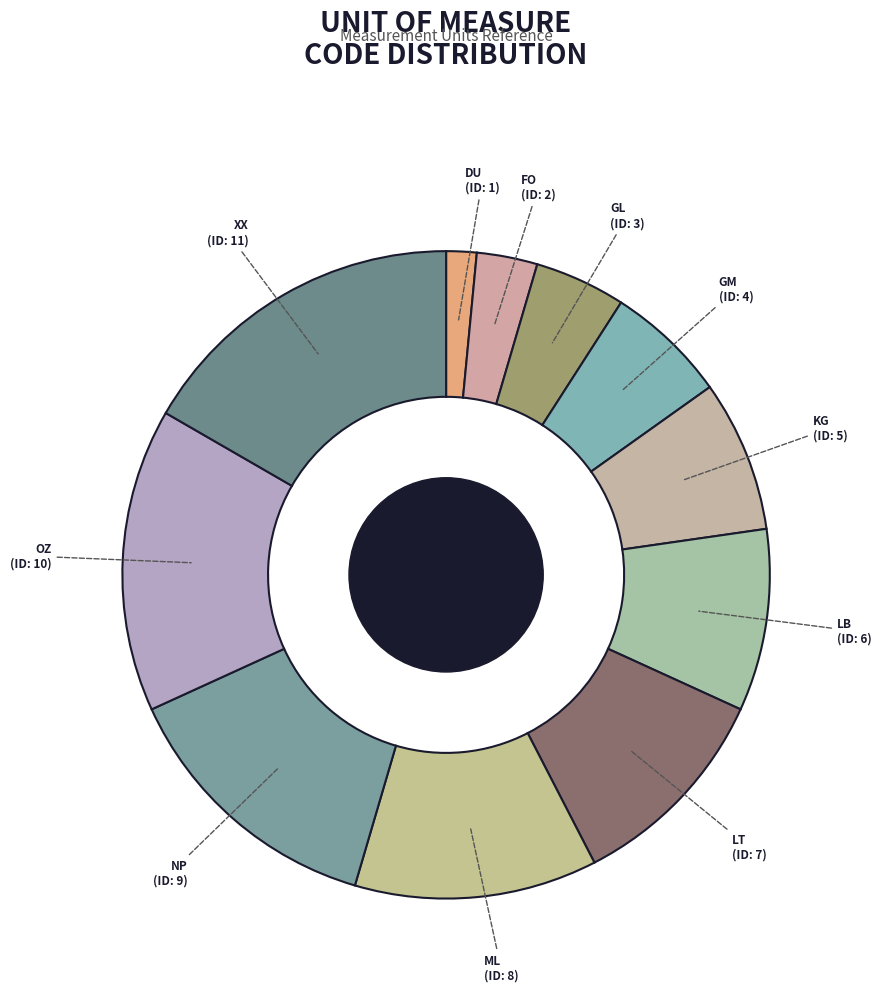

Is the sum of KG and GM greater than half?

No